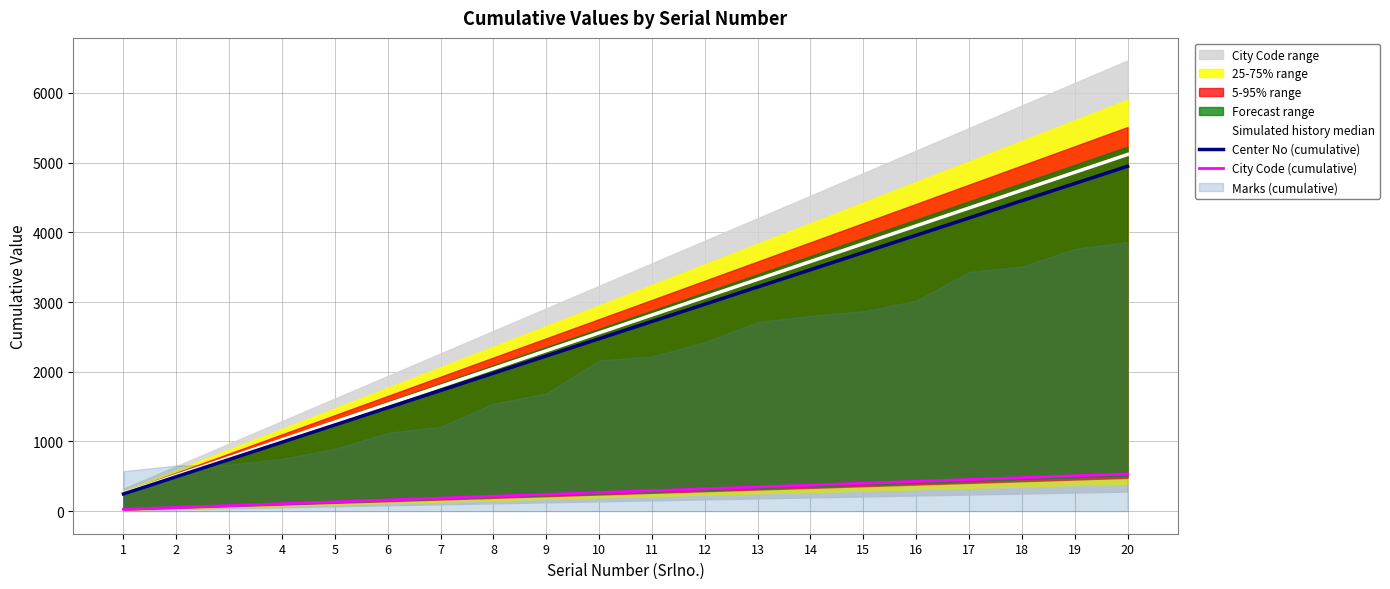

The City Code (cumulative) series shows 267.2 at 17. True or false?

False